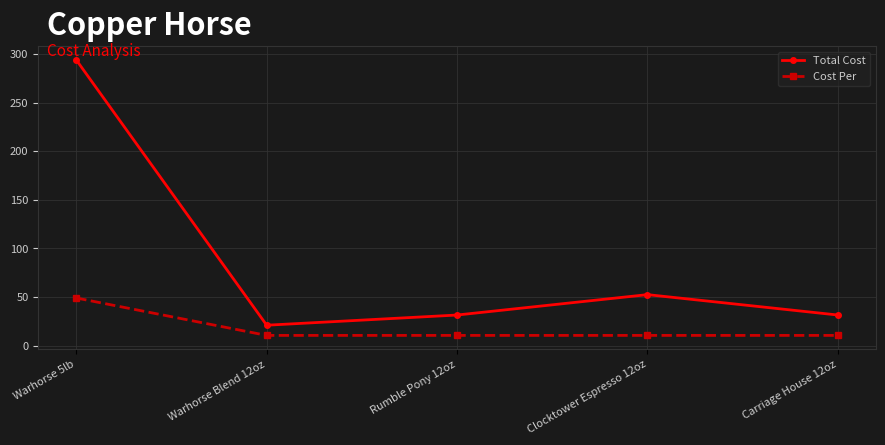

Rank the series by their maximum value, from highest to lowest.

Total Cost, Cost Per